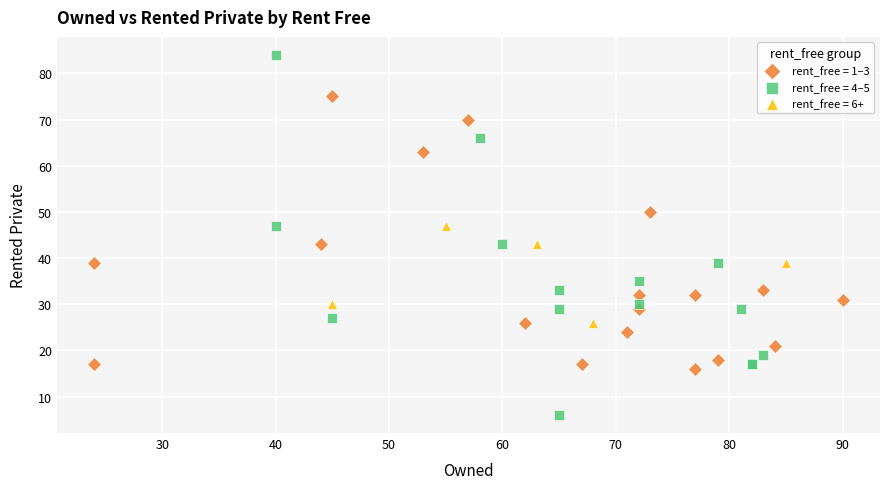

Which series reaches the maximum Y coordinate?

rent_free = 4–5